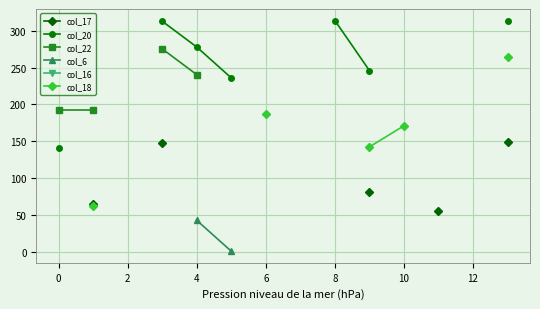

What are all the series names shown in the legend?

col_17, col_20, col_22, col_6, col_16, col_18